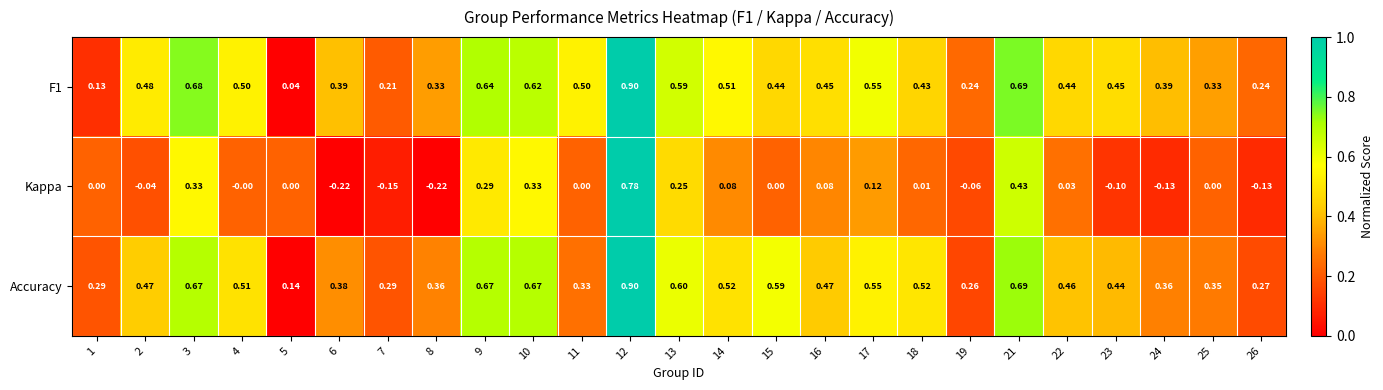

Which series has the largest total across all categories?

Accuracy